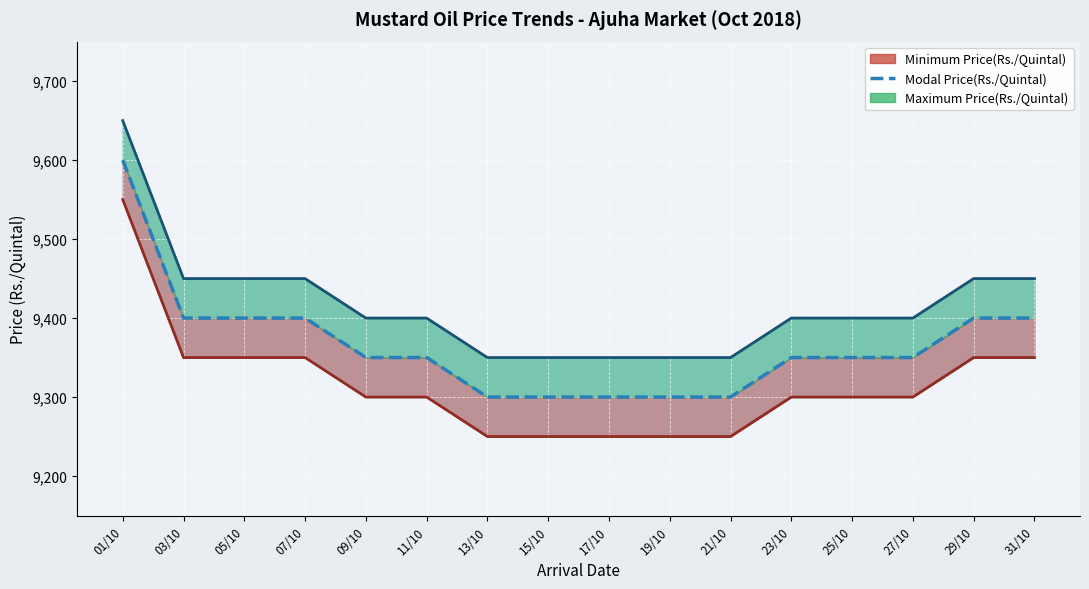

List the labels in order of value, smallest first.

13/10, 15/10, 17/10, 19/10, 21/10, 09/10, 11/10, 23/10, 25/10, 27/10, 03/10, 05/10, 07/10, 29/10, 31/10, 01/10